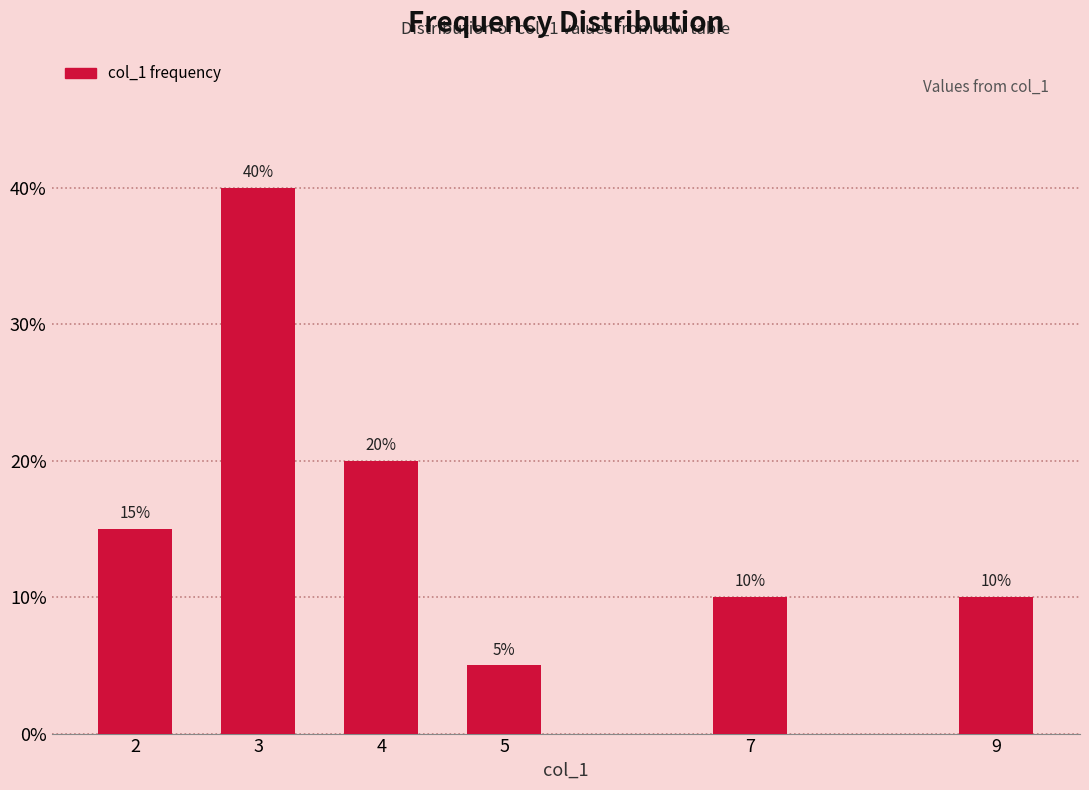

Reading left to right, transcribe all the data shown in this chart.

15	40	20	5	10	10